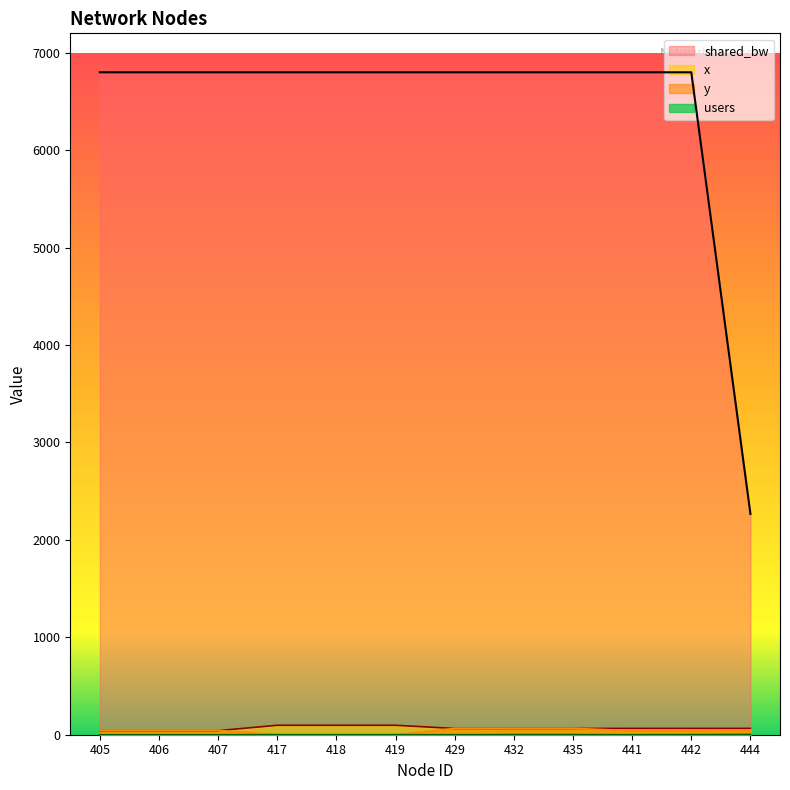

At 419, list the series in order from smallest to largest.

users, y, x, shared_bw